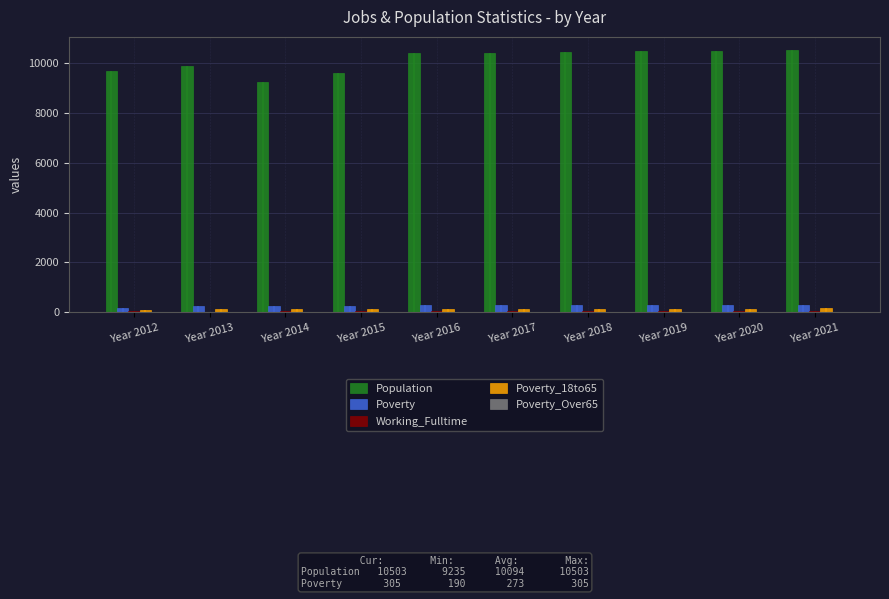

At which category is the sum across all series the highest?

Year 2021